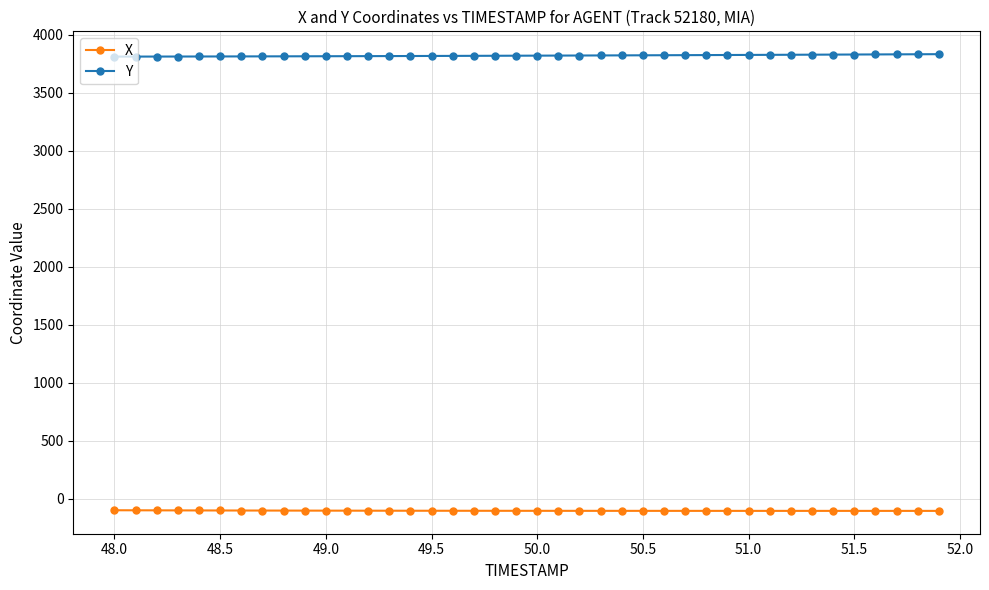

Which series has the largest total across all categories?

Y